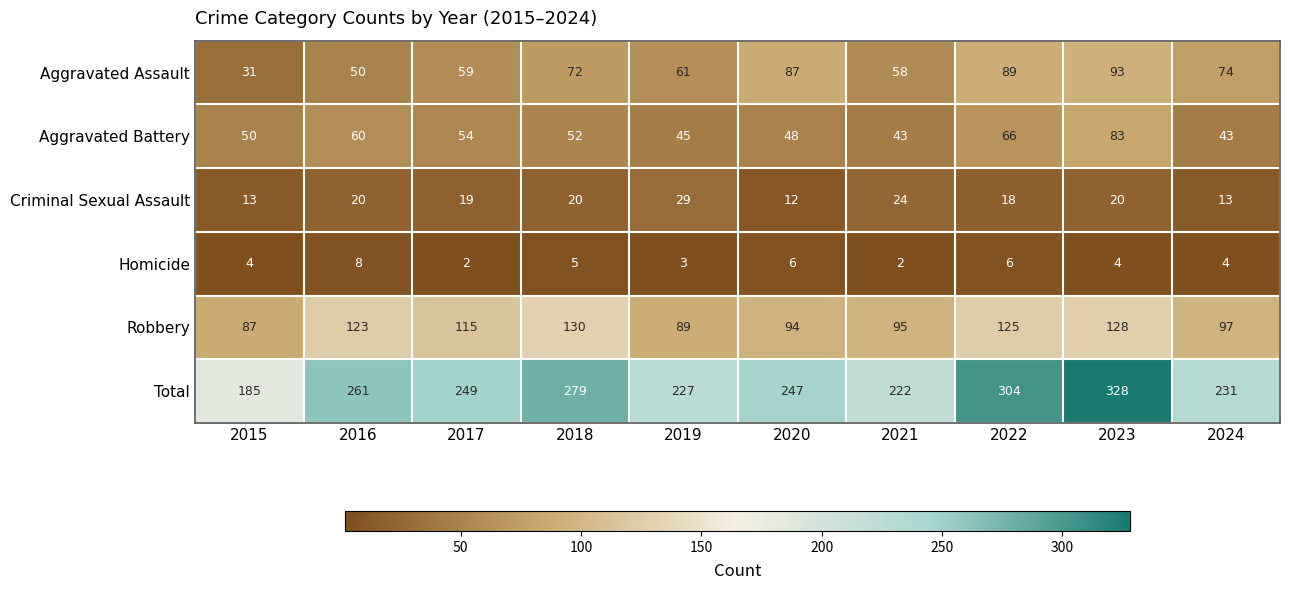

The Aggravated Battery series shows 78 at 2016. True or false?

False